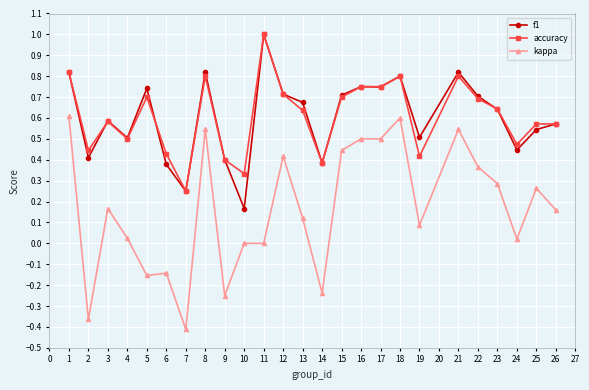

True or false: f1 and kappa intersect in this chart.

False